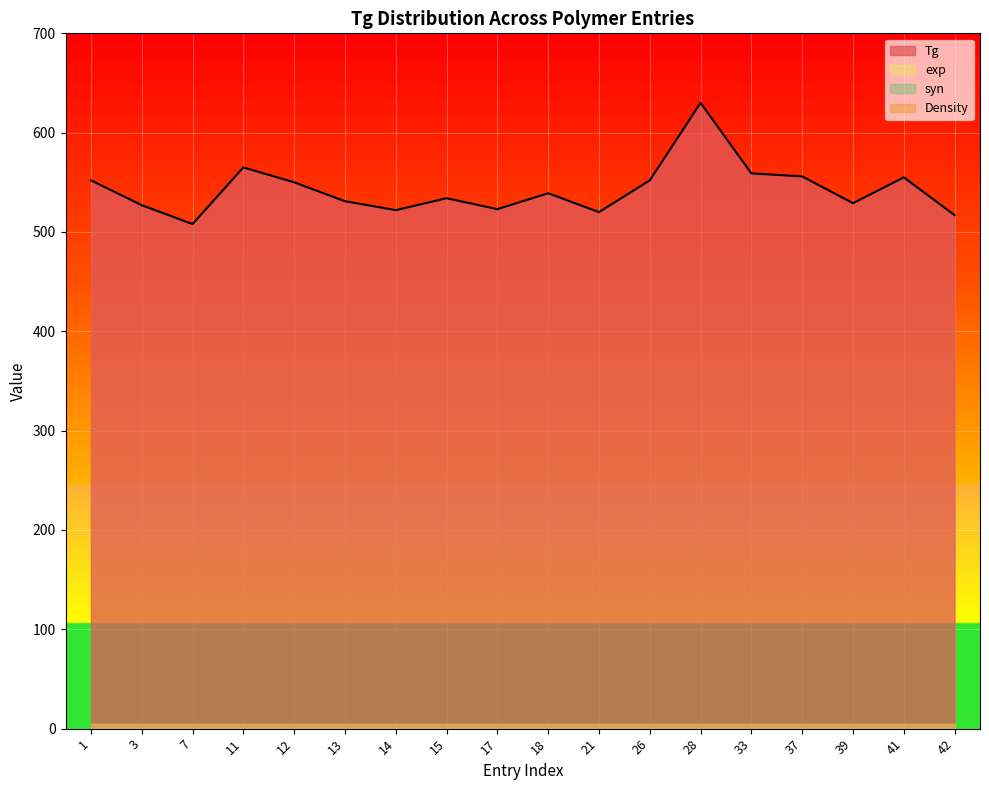

At which category is the sum across all series the highest?

28